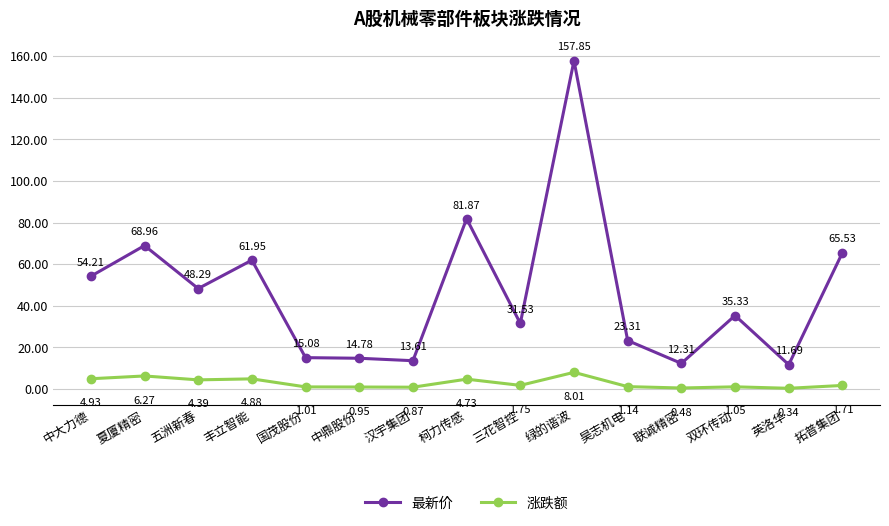

What is the difference between the maximum and minimum values in the 最新价 series?

146.2